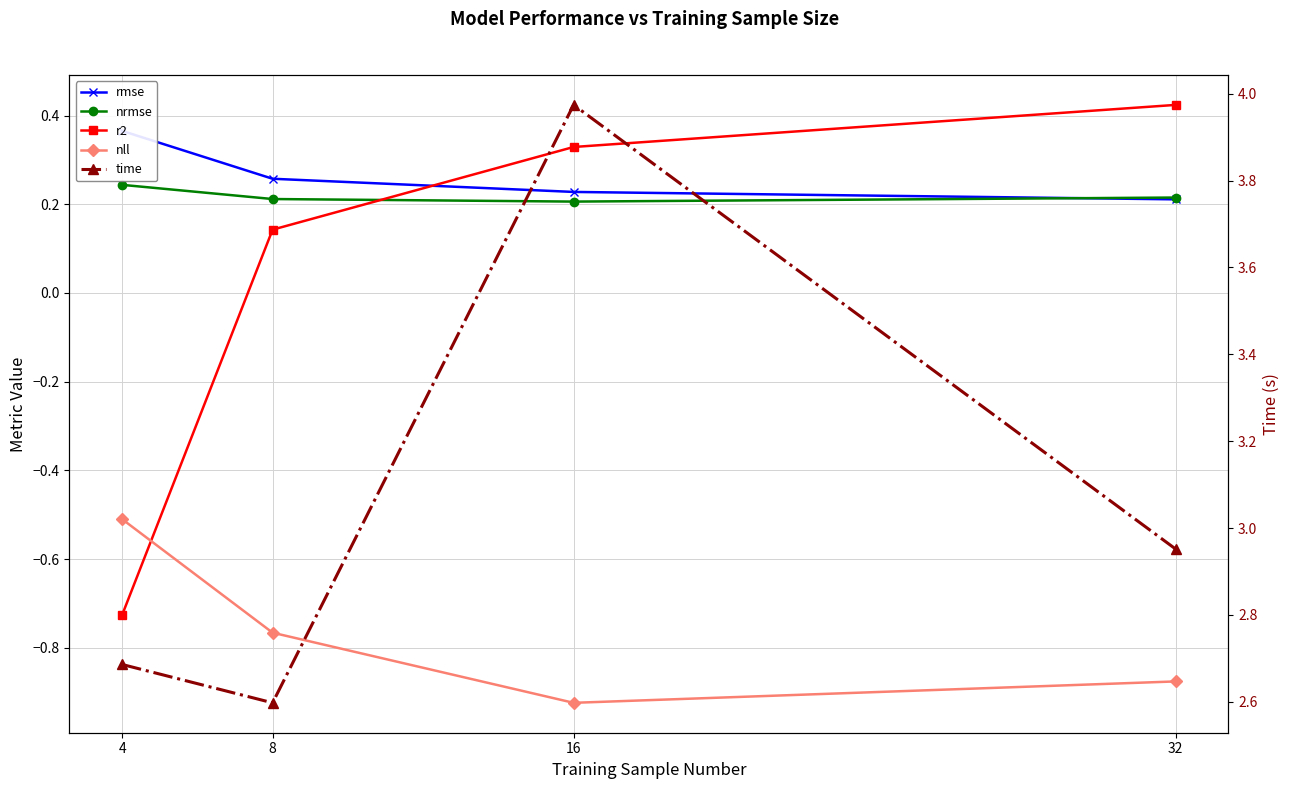

At which label is nrmse closest to 0?

16